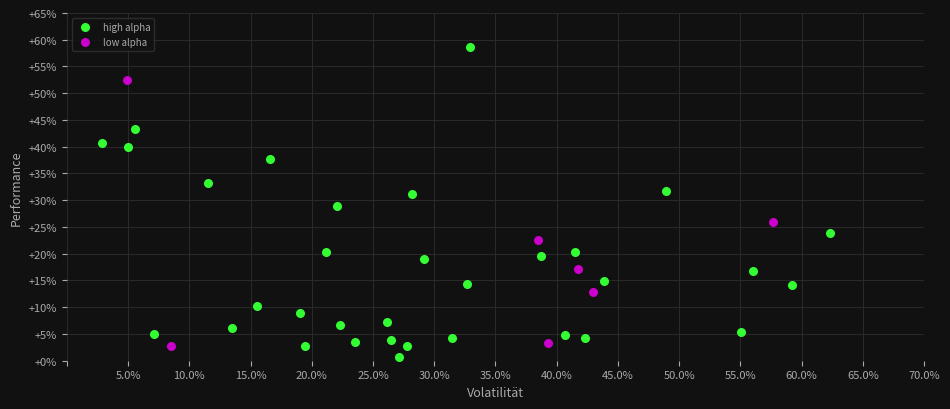

Which series reaches the maximum Y coordinate?

high alpha